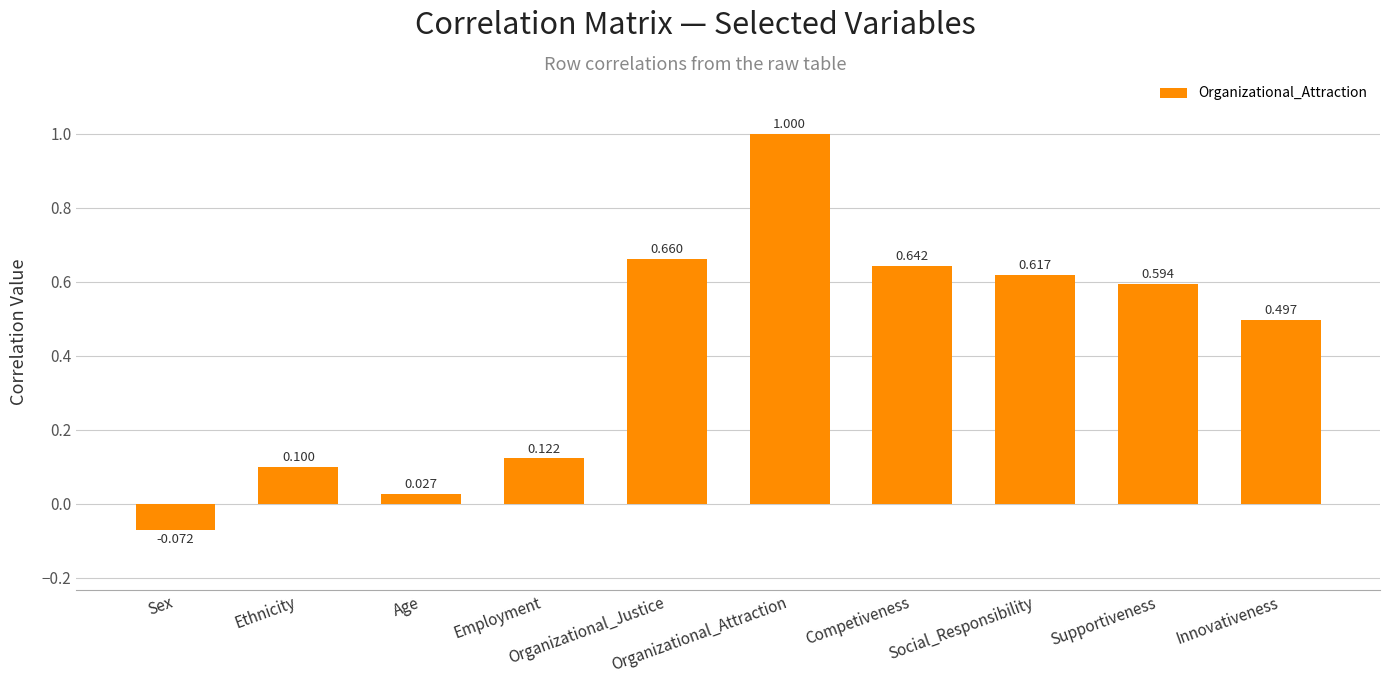

Between Age and Competiveness, which is larger?

Competiveness